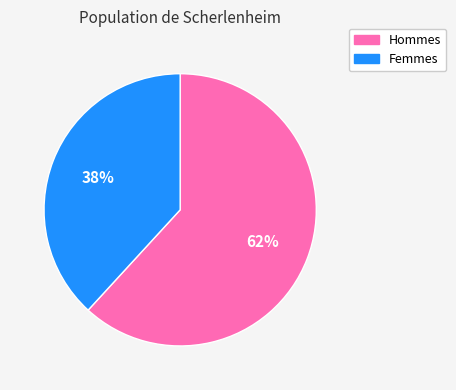

Which slice is the largest?

Hommes